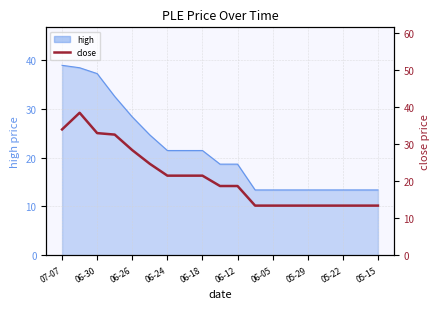

What is the sum of all values?

400.3